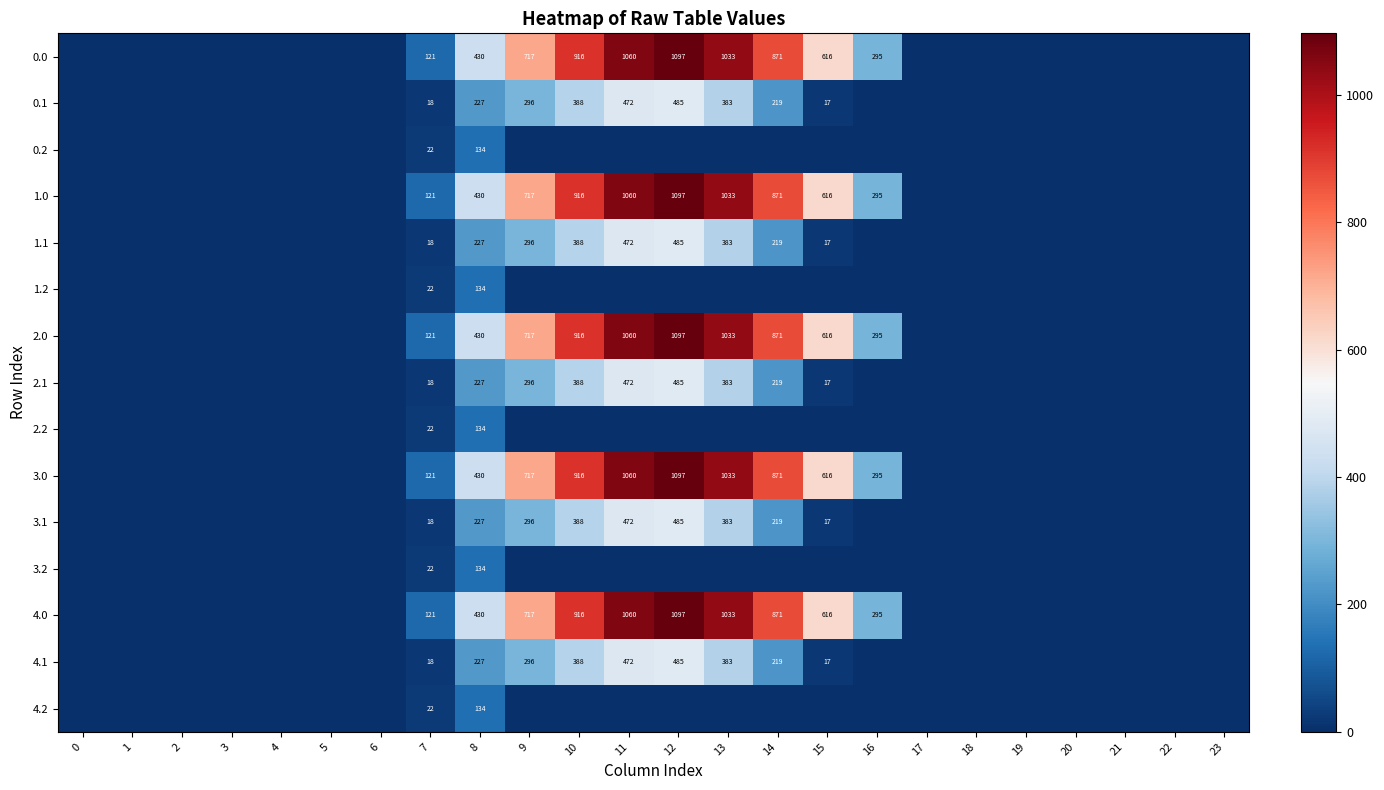

Reading right to left, what are all the values shown in this chart?

row_0: 23=0.0	22=0.0	21=0.0	20=0.0	19=0.0	18=0.0	17=0.0	16=294.5	15=615.9	14=870.6	13=1032.9	12=1096.7	11=1060.3	10=916.2	9=716.9	8=430.3	7=120.6	6=0.0	5=0.0	4=0.0	3=0.0	2=0.0	1=0.0	0=0.0
row_1: 23=0.0	22=0.0	21=0.0	20=0.0	19=0.0	18=0.0	17=0.0	16=0.0	15=17.3	14=219.2	13=382.7	12=485.4	11=471.7	10=388.1	9=295.9	8=227.5	7=17.7	6=0.0	5=0.0	4=0.0	3=0.0	2=0.0	1=0.0	0=0.0
row_2: 23=0.0	22=0.0	21=0.0	20=0.0	19=0.0	18=0.0	17=0.0	16=0.0	15=0.0	14=0.0	13=0.0	12=0.0	11=0.0	10=0.0	9=0.0	8=134.2	7=22.3	6=0.0	5=0.0	4=0.0	3=0.0	2=0.0	1=0.0	0=0.0
row_3: 23=0.0	22=0.0	21=0.0	20=0.0	19=0.0	18=0.0	17=0.0	16=294.5	15=615.9	14=870.6	13=1032.9	12=1096.7	11=1060.3	10=916.2	9=716.9	8=430.3	7=120.6	6=0.0	5=0.0	4=0.0	3=0.0	2=0.0	1=0.0	0=0.0
row_4: 23=0.0	22=0.0	21=0.0	20=0.0	19=0.0	18=0.0	17=0.0	16=0.0	15=17.3	14=219.2	13=382.7	12=485.4	11=471.7	10=388.1	9=295.9	8=227.5	7=17.7	6=0.0	5=0.0	4=0.0	3=0.0	2=0.0	1=0.0	0=0.0
row_5: 23=0.0	22=0.0	21=0.0	20=0.0	19=0.0	18=0.0	17=0.0	16=0.0	15=0.0	14=0.0	13=0.0	12=0.0	11=0.0	10=0.0	9=0.0	8=134.2	7=22.3	6=0.0	5=0.0	4=0.0	3=0.0	2=0.0	1=0.0	0=0.0
row_6: 23=0.0	22=0.0	21=0.0	20=0.0	19=0.0	18=0.0	17=0.0	16=294.5	15=615.9	14=870.6	13=1032.9	12=1096.7	11=1060.3	10=916.2	9=716.9	8=430.3	7=120.6	6=0.0	5=0.0	4=0.0	3=0.0	2=0.0	1=0.0	0=0.0
row_7: 23=0.0	22=0.0	21=0.0	20=0.0	19=0.0	18=0.0	17=0.0	16=0.0	15=17.3	14=219.2	13=382.7	12=485.4	11=471.7	10=388.1	9=295.9	8=227.5	7=17.7	6=0.0	5=0.0	4=0.0	3=0.0	2=0.0	1=0.0	0=0.0
row_8: 23=0.0	22=0.0	21=0.0	20=0.0	19=0.0	18=0.0	17=0.0	16=0.0	15=0.0	14=0.0	13=0.0	12=0.0	11=0.0	10=0.0	9=0.0	8=134.2	7=22.3	6=0.0	5=0.0	4=0.0	3=0.0	2=0.0	1=0.0	0=0.0
row_9: 23=0.0	22=0.0	21=0.0	20=0.0	19=0.0	18=0.0	17=0.0	16=294.5	15=615.9	14=870.6	13=1032.9	12=1096.7	11=1060.3	10=916.2	9=716.9	8=430.3	7=120.6	6=0.0	5=0.0	4=0.0	3=0.0	2=0.0	1=0.0	0=0.0
row_10: 23=0.0	22=0.0	21=0.0	20=0.0	19=0.0	18=0.0	17=0.0	16=0.0	15=17.3	14=219.2	13=382.7	12=485.4	11=471.7	10=388.1	9=295.9	8=227.5	7=17.7	6=0.0	5=0.0	4=0.0	3=0.0	2=0.0	1=0.0	0=0.0
row_11: 23=0.0	22=0.0	21=0.0	20=0.0	19=0.0	18=0.0	17=0.0	16=0.0	15=0.0	14=0.0	13=0.0	12=0.0	11=0.0	10=0.0	9=0.0	8=134.2	7=22.3	6=0.0	5=0.0	4=0.0	3=0.0	2=0.0	1=0.0	0=0.0
row_12: 23=0.0	22=0.0	21=0.0	20=0.0	19=0.0	18=0.0	17=0.0	16=294.5	15=615.9	14=870.6	13=1032.9	12=1096.7	11=1060.3	10=916.2	9=716.9	8=430.3	7=120.6	6=0.0	5=0.0	4=0.0	3=0.0	2=0.0	1=0.0	0=0.0
row_13: 23=0.0	22=0.0	21=0.0	20=0.0	19=0.0	18=0.0	17=0.0	16=0.0	15=17.3	14=219.2	13=382.7	12=485.4	11=471.7	10=388.1	9=295.9	8=227.5	7=17.7	6=0.0	5=0.0	4=0.0	3=0.0	2=0.0	1=0.0	0=0.0
row_14: 23=0.0	22=0.0	21=0.0	20=0.0	19=0.0	18=0.0	17=0.0	16=0.0	15=0.0	14=0.0	13=0.0	12=0.0	11=0.0	10=0.0	9=0.0	8=134.2	7=22.3	6=0.0	5=0.0	4=0.0	3=0.0	2=0.0	1=0.0	0=0.0